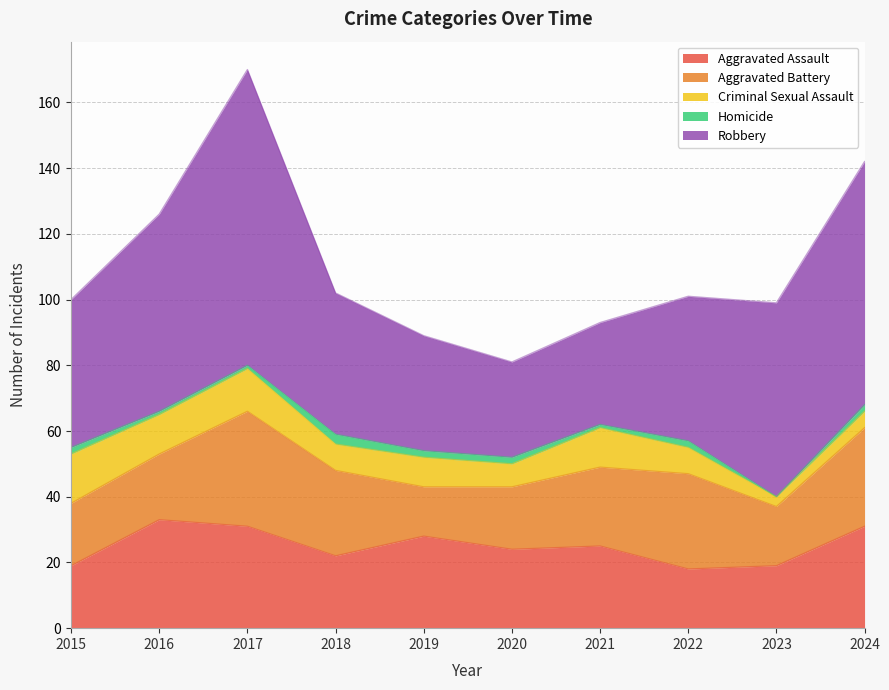

What is the total value across all series at 2020?

81